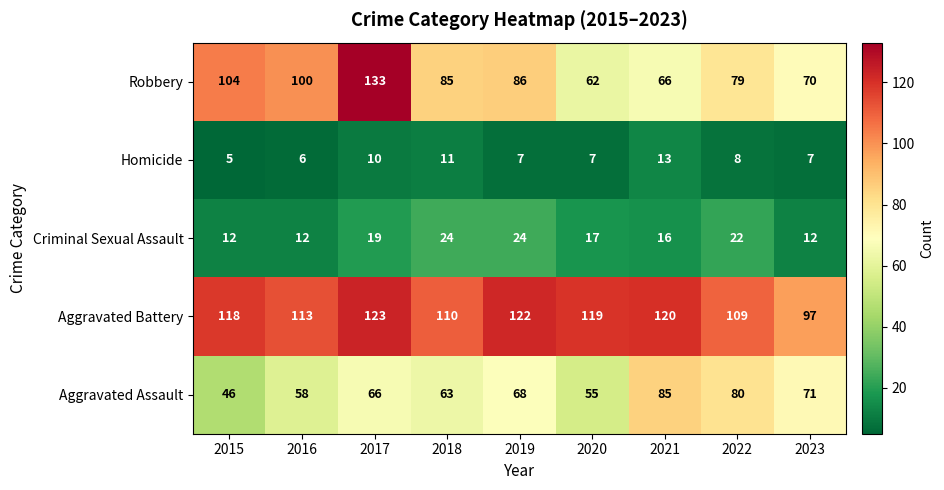

What is the sum of all Homicide values?

74